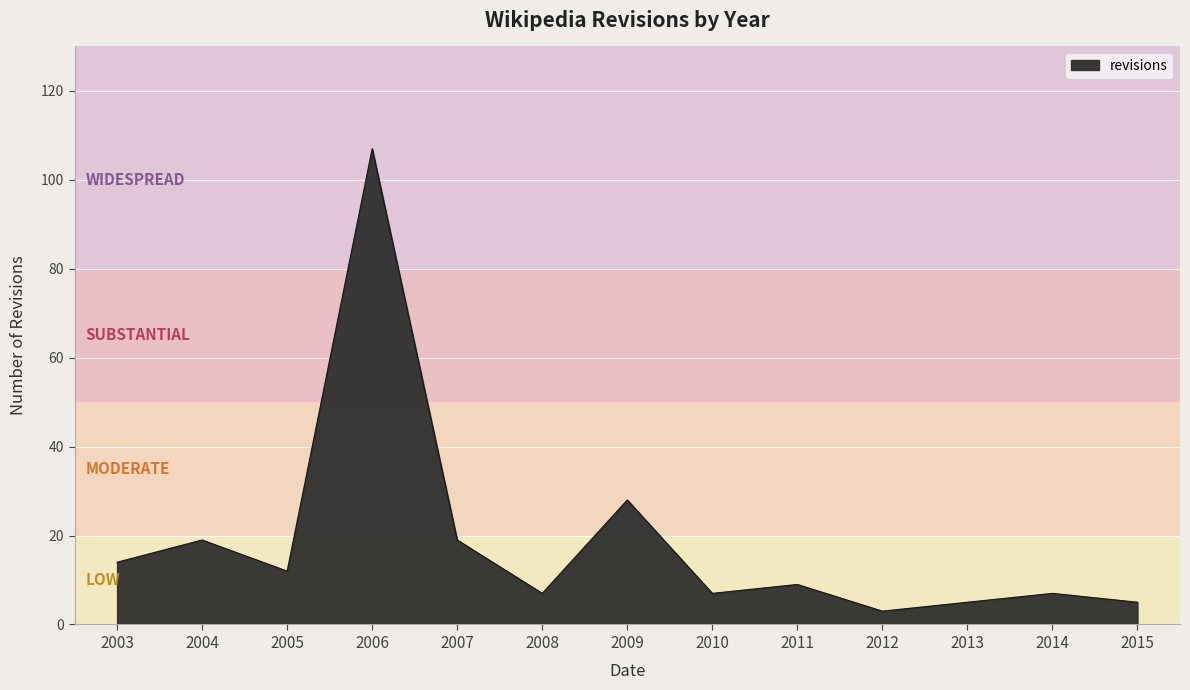

True or false: the data has more than 1 interior local peaks.

True